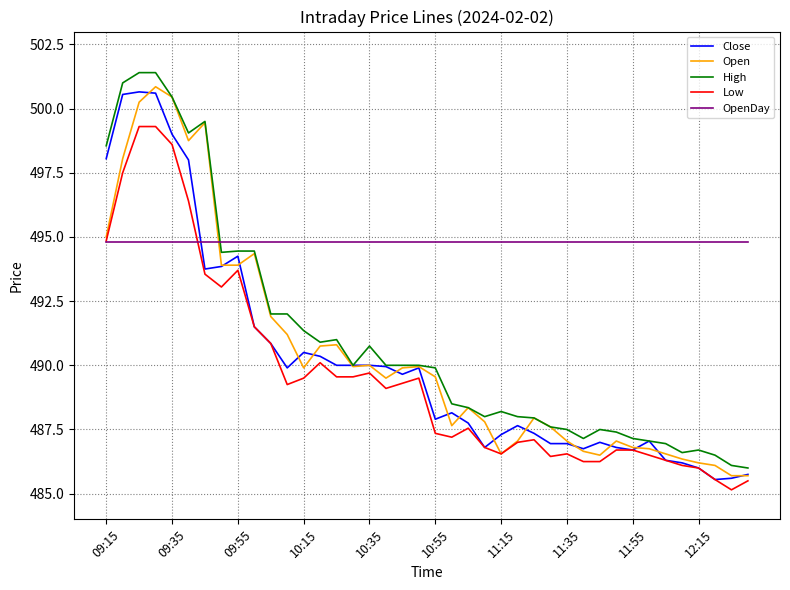

What is the maximum value for High?

501.4